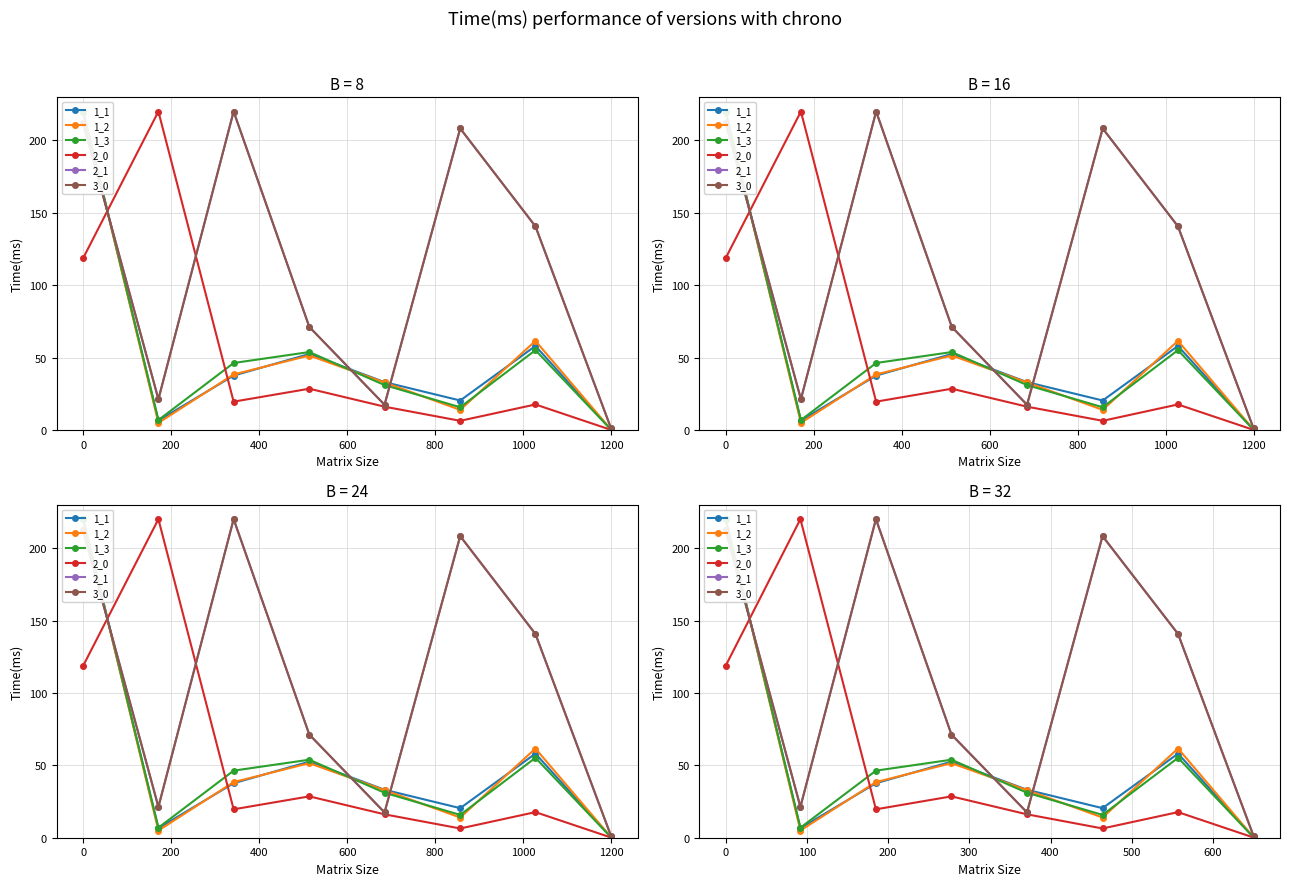

True or false: 2_0 has a value of 27.6 at 600.

False